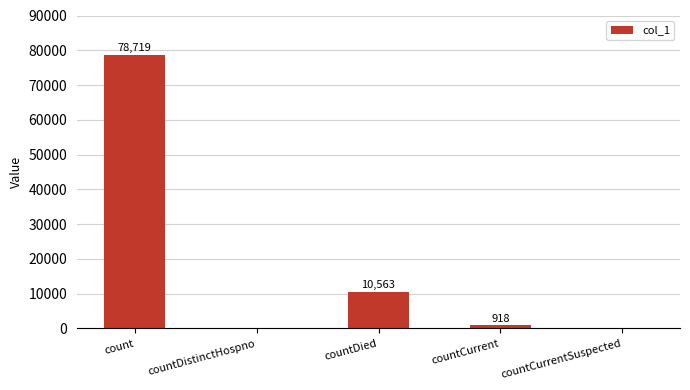

Reading left to right, list all the values displayed in this chart.

78719	0	10563	918	0